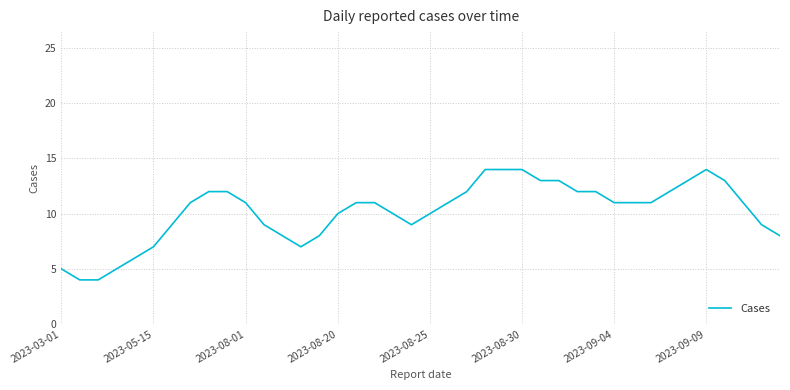

What is the maximum value shown in the chart?

14